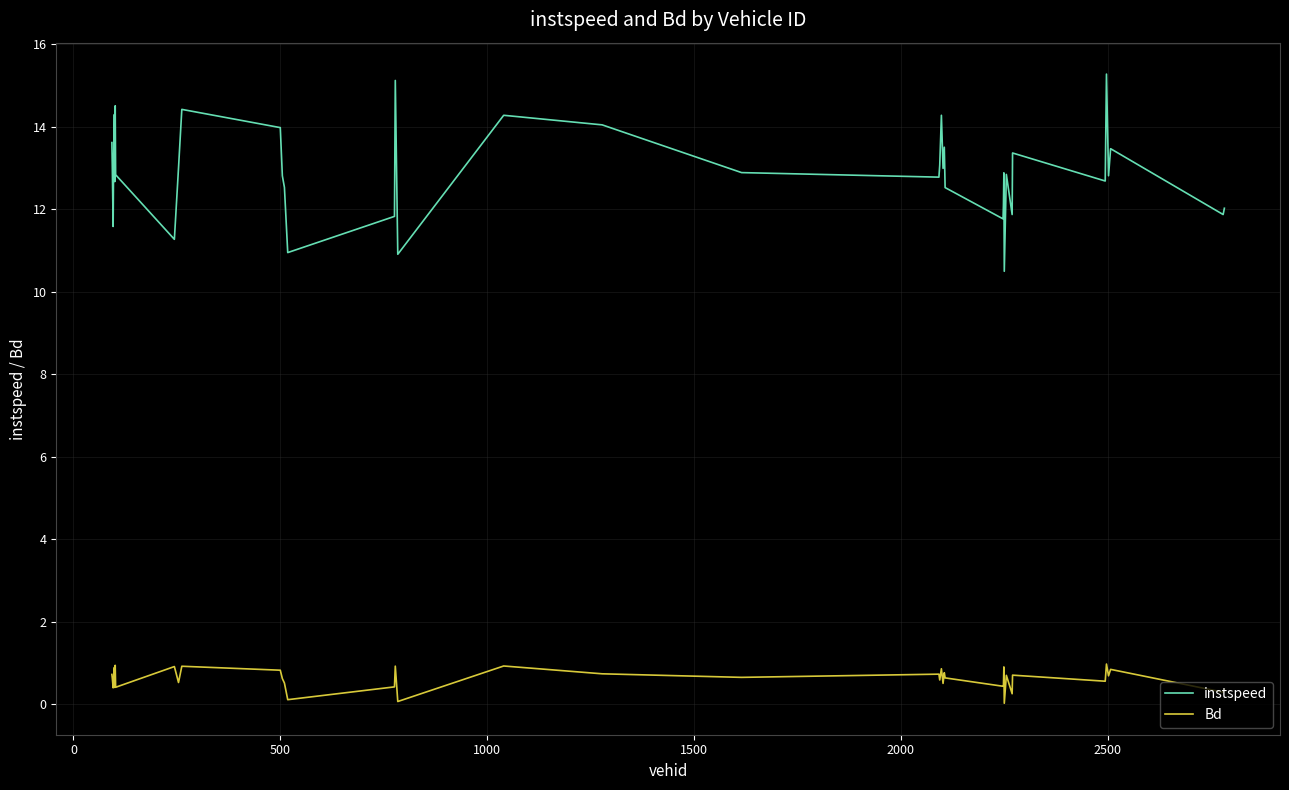

List the series in order of their overall mean, lowest first.

Bd, instspeed